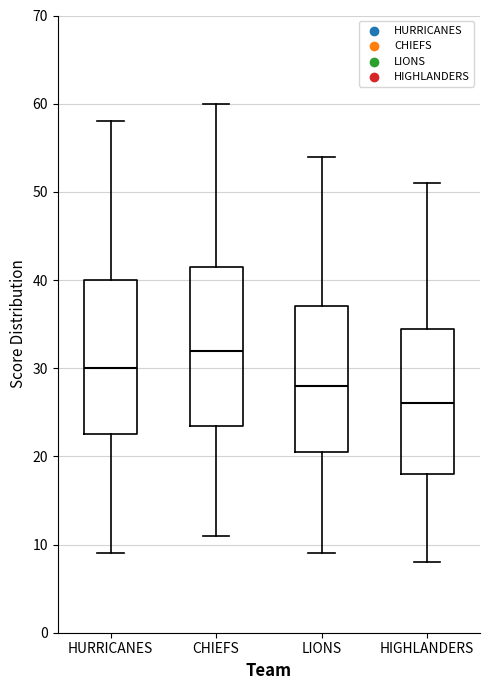

Which box has the lowest median line?

HIGHLANDERS